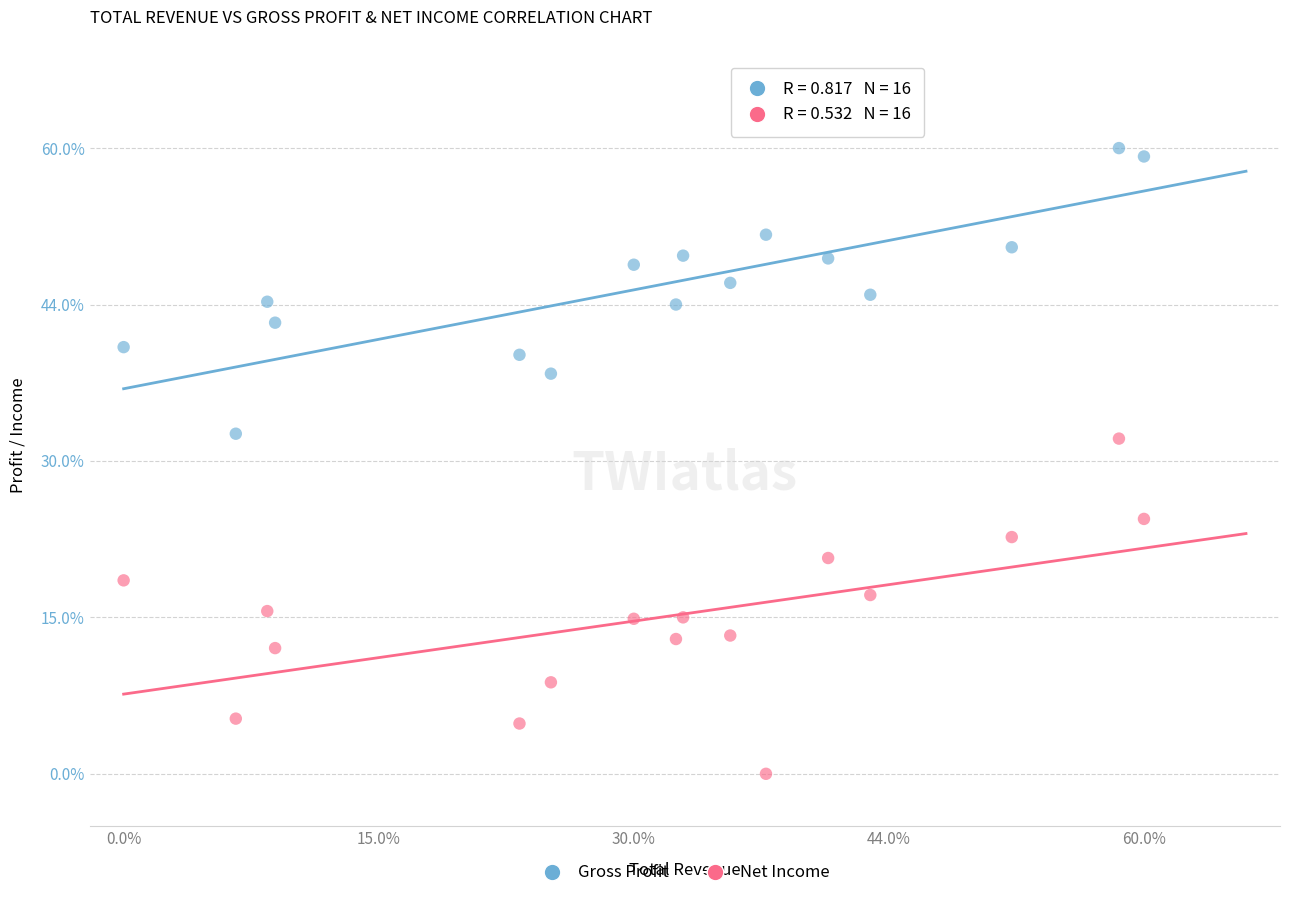

Which series has the largest Y range (max minus min)?

Net Income